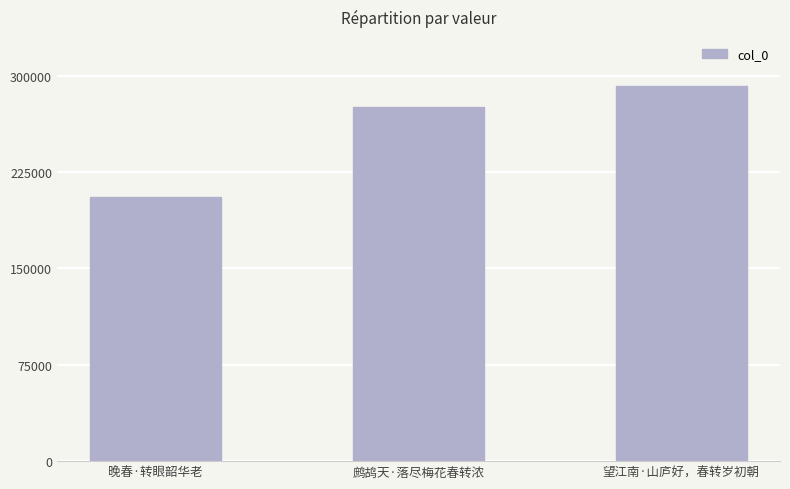

What is the sum of all values?

772445